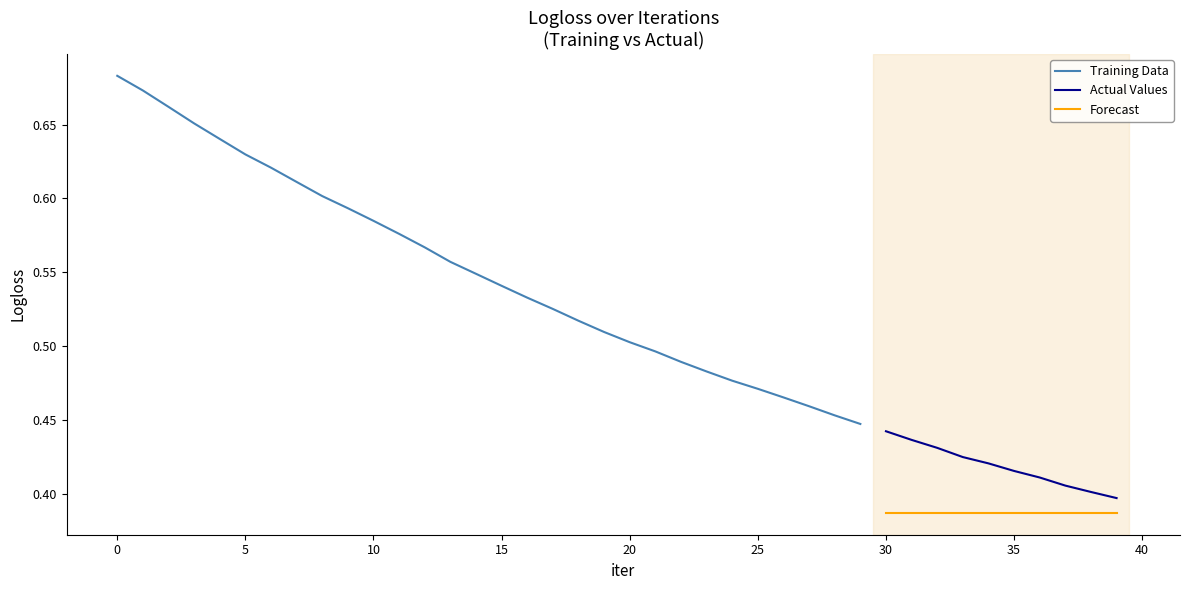

Is it true that the value at 17 is 0.1?

False